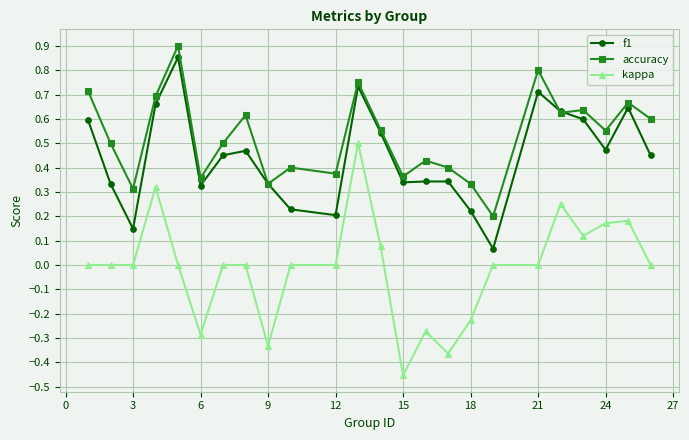

Which series has the widest spread of values?

kappa